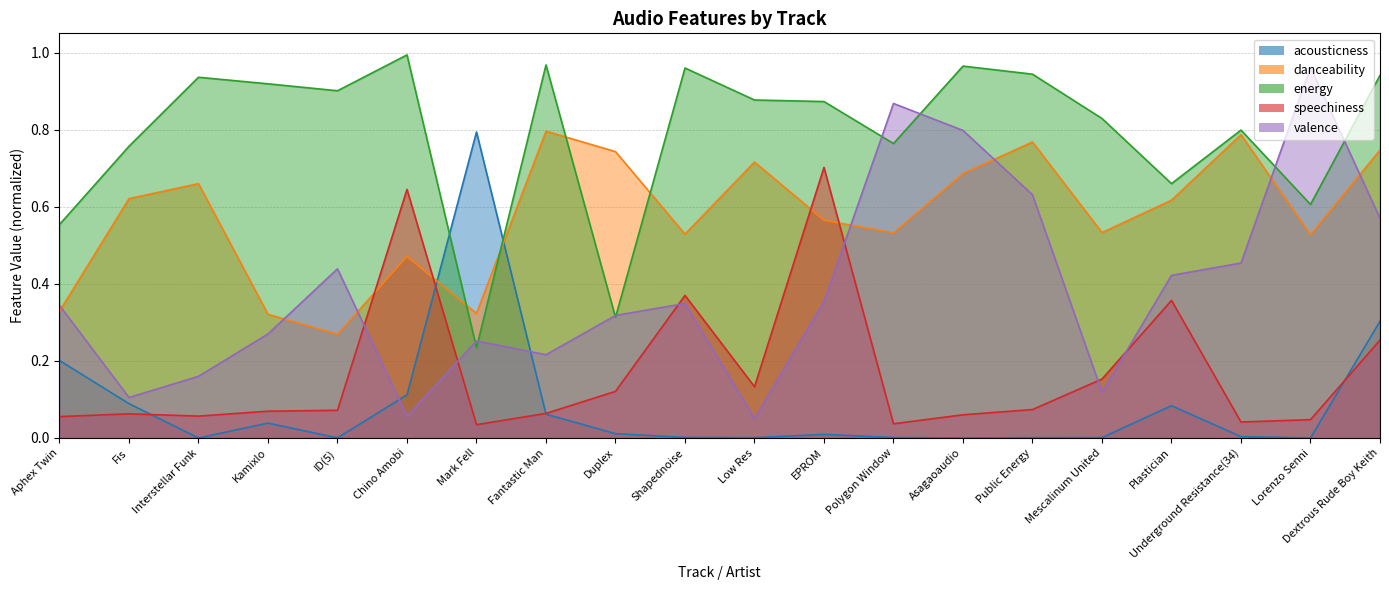

What is the value of the speechiness point at the 2nd from the left?

0.1